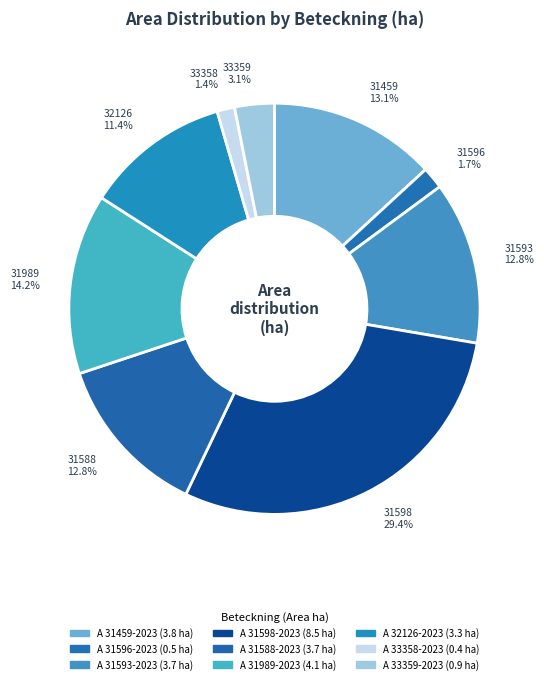

What is the change in value from A 33358-2023 to A 33359-2023?

+0.5